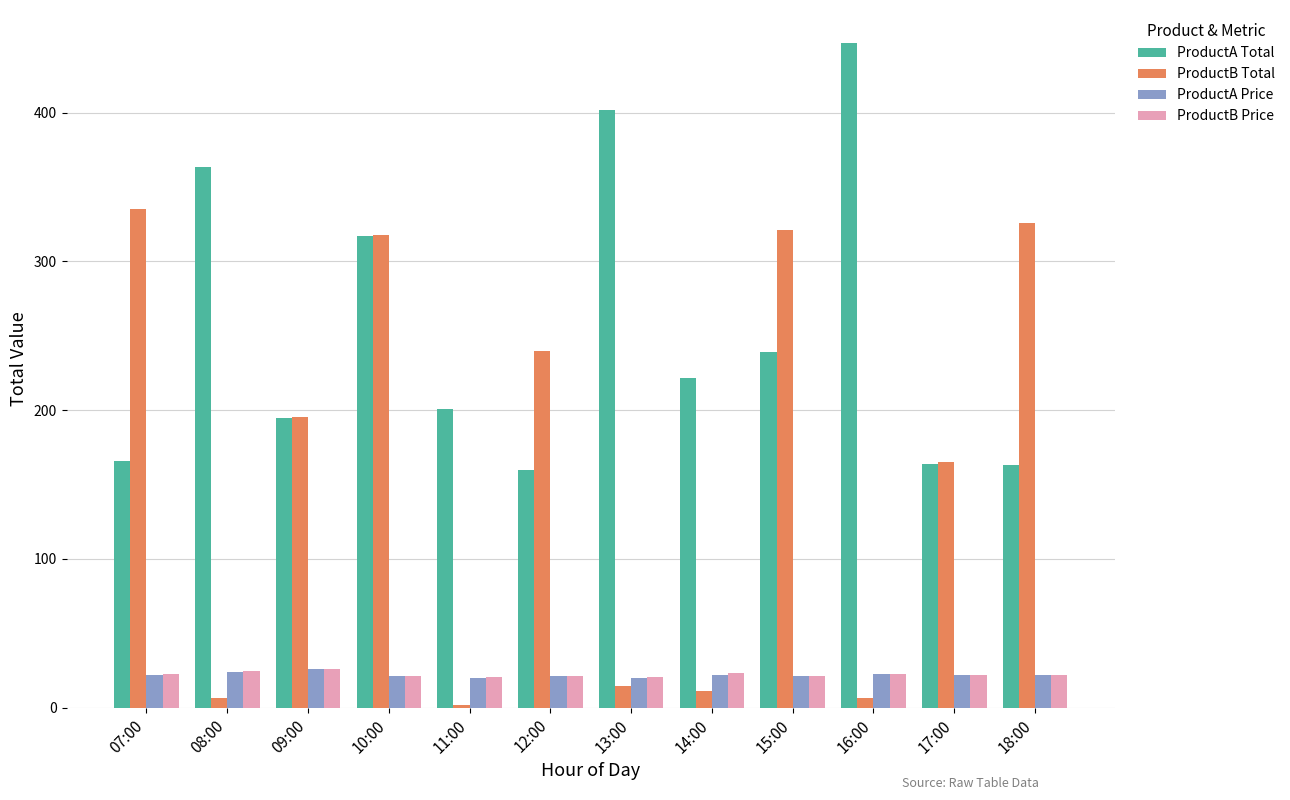

Which series has the widest spread of values?

ProductB Total